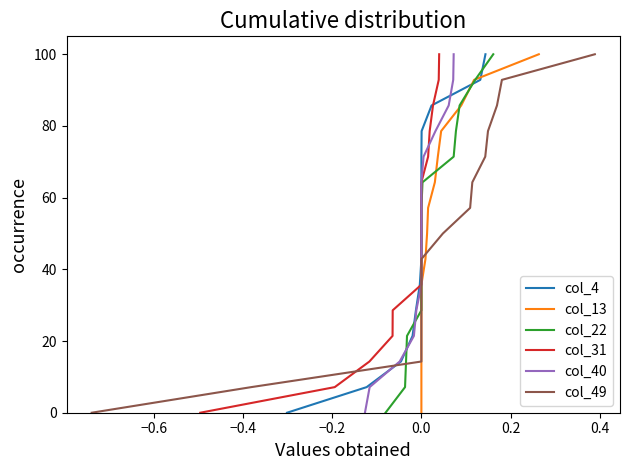

How many lines are shown in the chart?

6